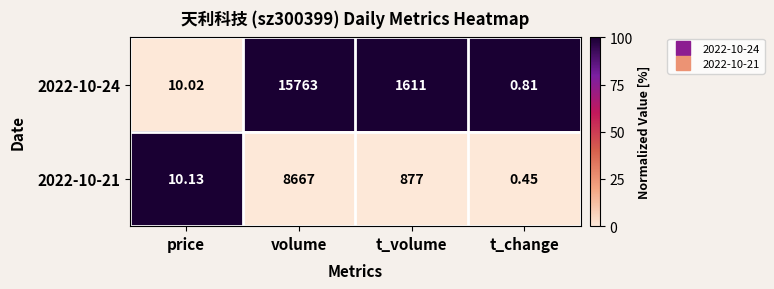

At which category is the sum across all series the highest?

volume